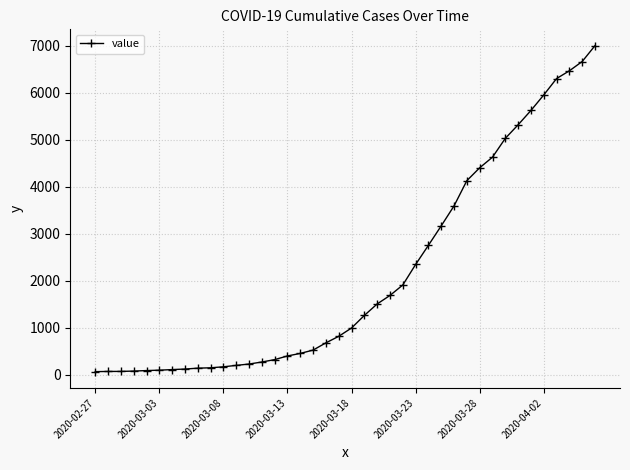

What is the maximum value shown in the chart?

7004